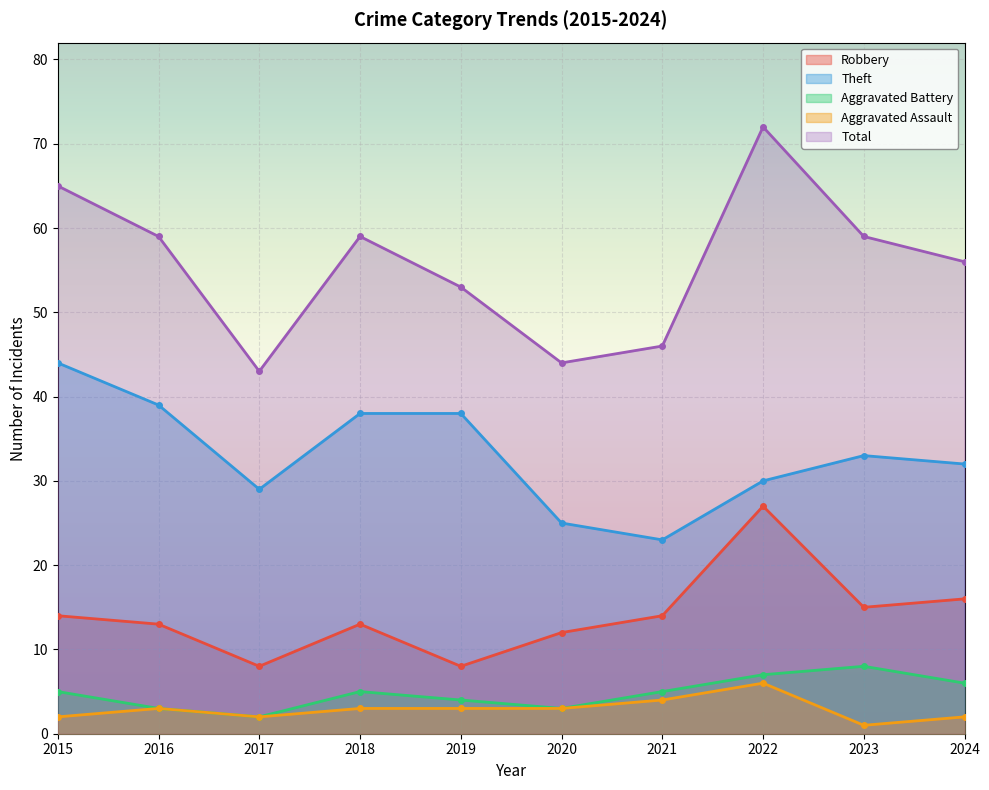

The Aggravated Battery series shows 8 at 2023. True or false?

True